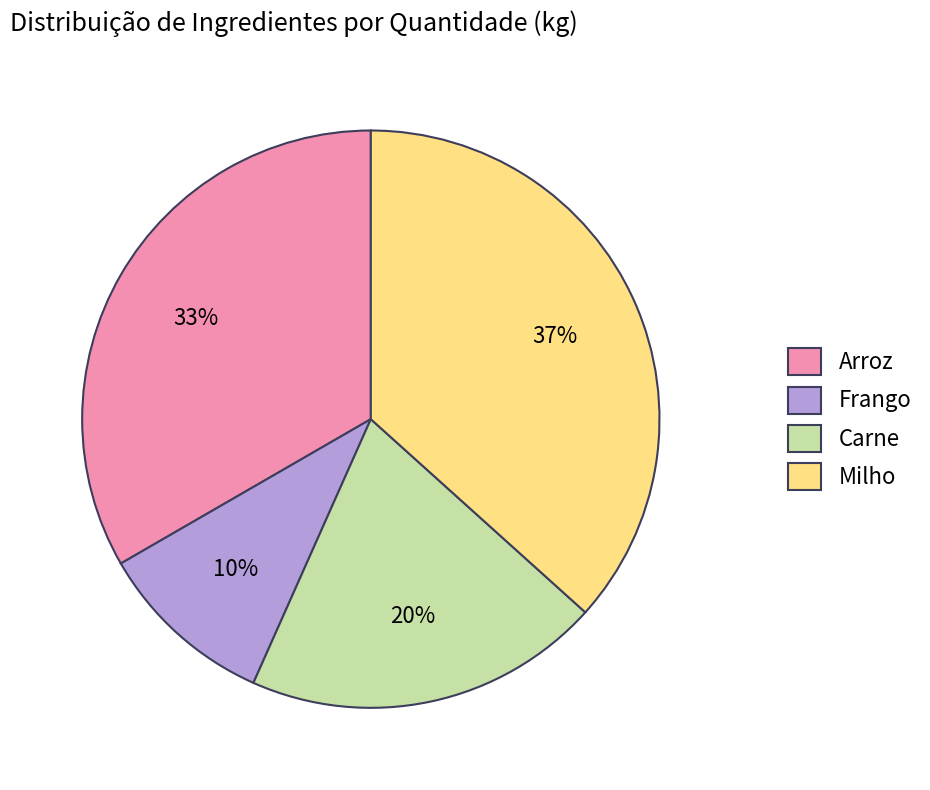

To the nearest percent, what is the average slice percentage?

25%